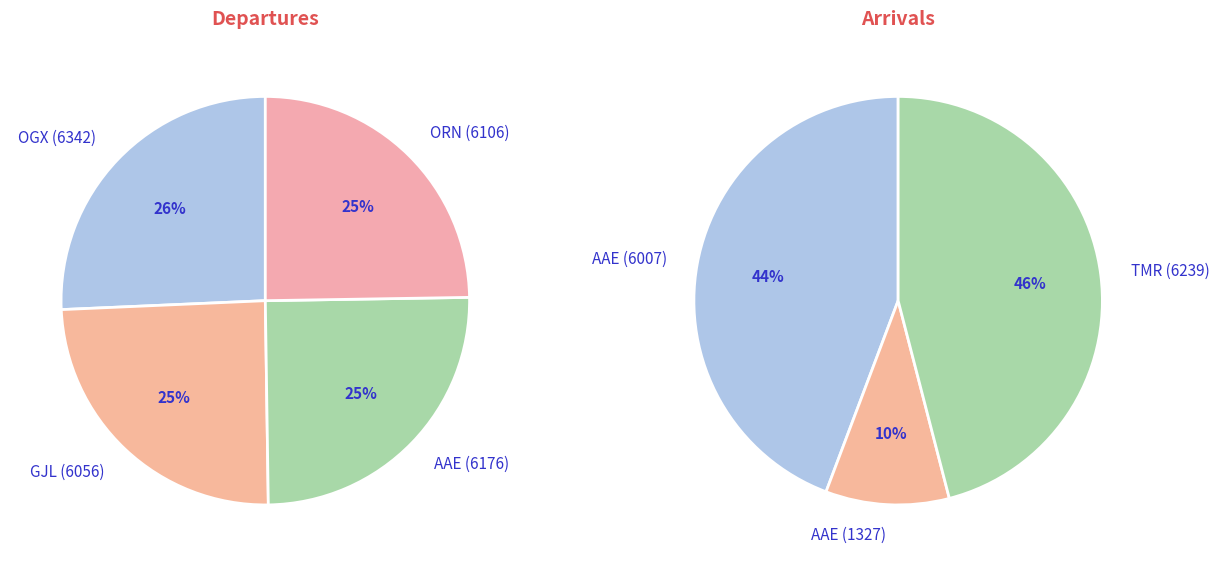

How many slices are in this pie chart?

7